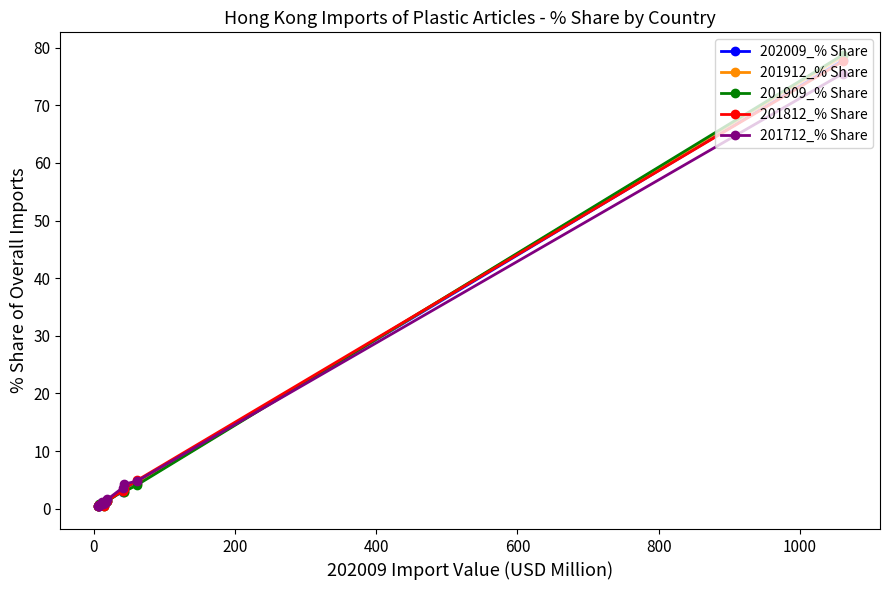

Reading right to left, extract all data points from this chart.

202009_% Share: 0.4	0.5	0.6	0.8	1.0	1.0	1.2	1.3	1.4	3.0	3.1	4.5	77.8
201912_% Share: 0.5	0.6	0.7	0.9	0.9	0.5	1.1	1.4	1.3	3.1	2.9	4.3	78.5
201909_% Share: 0.5	0.6	0.7	0.9	0.8	0.5	1.1	1.3	1.3	3.1	2.9	4.1	78.7
201812_% Share: 0.5	0.6	0.7	1.0	0.9	0.5	1.2	1.4	1.4	3.1	3.5	4.9	77.6
201712_% Share: 0.5	0.7	0.5	1.1	0.8	1.0	0.9	1.2	1.6	3.6	4.2	4.8	75.5